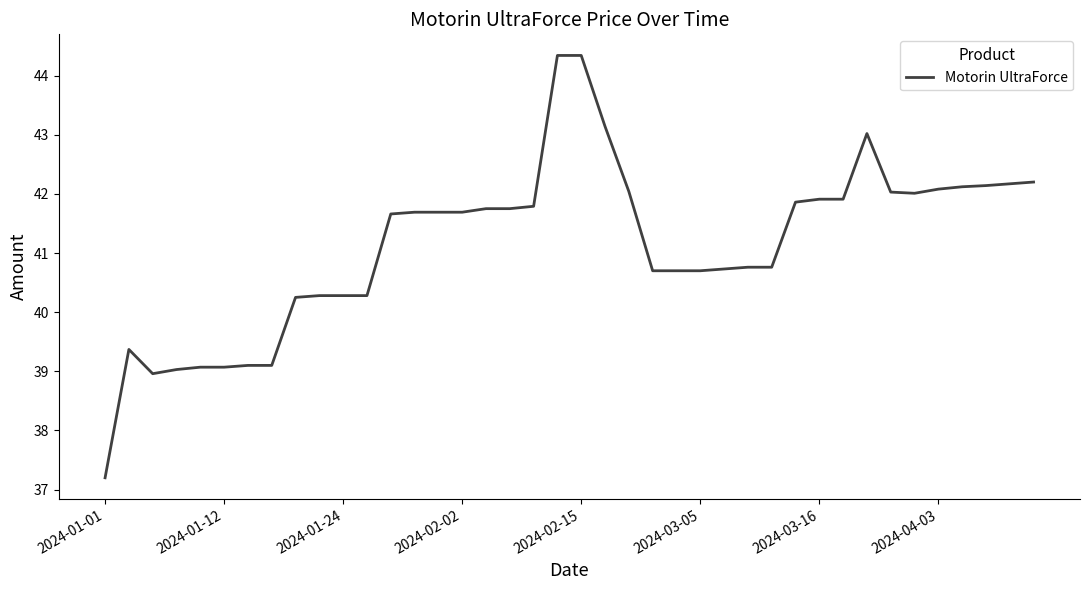

How many values exceed 41?

22